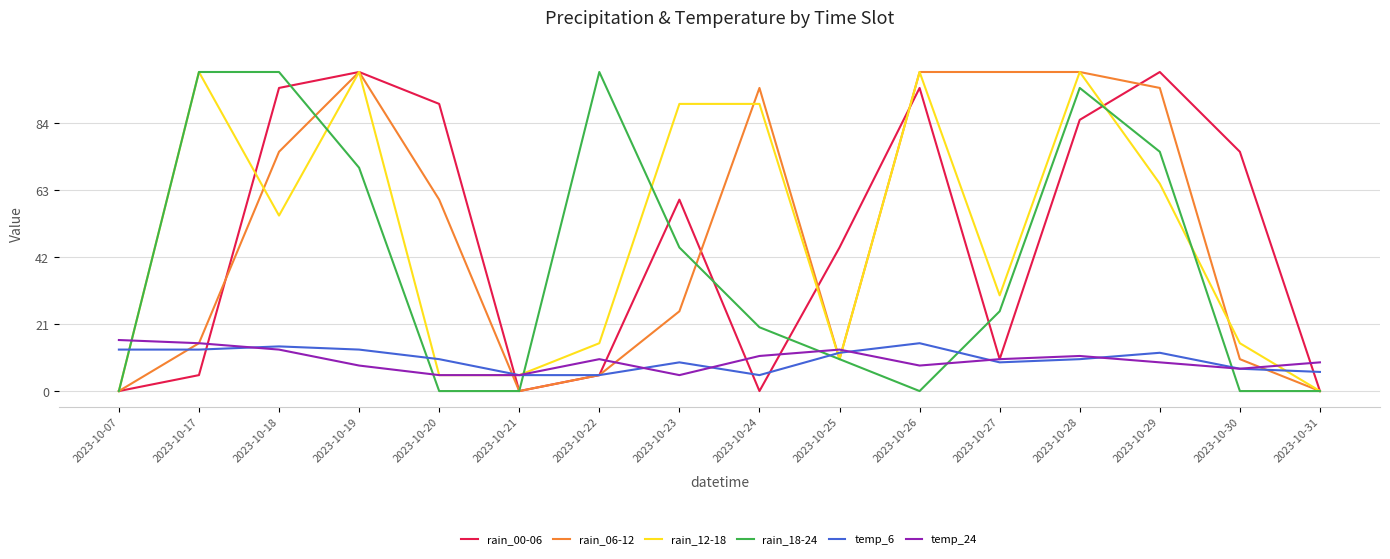

Reading right to left, what are all the values shown in this chart?

rain_00-06: 2023-10-31=0	2023-10-30=75	2023-10-29=100	2023-10-28=85	2023-10-27=10	2023-10-26=95	2023-10-25=45	2023-10-24=0	2023-10-23=60	2023-10-22=5	2023-10-21=0	2023-10-20=90	2023-10-19=100	2023-10-18=95	2023-10-17=5	2023-10-07=0
rain_06-12: 2023-10-31=0	2023-10-30=10	2023-10-29=95	2023-10-28=100	2023-10-27=100	2023-10-26=100	2023-10-25=10	2023-10-24=95	2023-10-23=25	2023-10-22=5	2023-10-21=0	2023-10-20=60	2023-10-19=100	2023-10-18=75	2023-10-17=15	2023-10-07=0
rain_12-18: 2023-10-31=0	2023-10-30=15	2023-10-29=65	2023-10-28=100	2023-10-27=30	2023-10-26=100	2023-10-25=10	2023-10-24=90	2023-10-23=90	2023-10-22=15	2023-10-21=5	2023-10-20=5	2023-10-19=100	2023-10-18=55	2023-10-17=100	2023-10-07=0
rain_18-24: 2023-10-31=0	2023-10-30=0	2023-10-29=75	2023-10-28=95	2023-10-27=25	2023-10-26=0	2023-10-25=10	2023-10-24=20	2023-10-23=45	2023-10-22=100	2023-10-21=0	2023-10-20=0	2023-10-19=70	2023-10-18=100	2023-10-17=100	2023-10-07=0
temp_6: 2023-10-31=6	2023-10-30=7	2023-10-29=12	2023-10-28=10	2023-10-27=9	2023-10-26=15	2023-10-25=12	2023-10-24=5	2023-10-23=9	2023-10-22=5	2023-10-21=5	2023-10-20=10	2023-10-19=13	2023-10-18=14	2023-10-17=13	2023-10-07=13
temp_24: 2023-10-31=9	2023-10-30=7	2023-10-29=9	2023-10-28=11	2023-10-27=10	2023-10-26=8	2023-10-25=13	2023-10-24=11	2023-10-23=5	2023-10-22=10	2023-10-21=5	2023-10-20=5	2023-10-19=8	2023-10-18=13	2023-10-17=15	2023-10-07=16